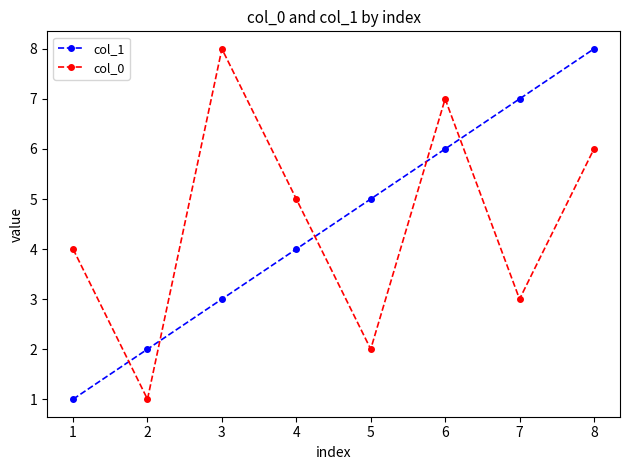

What is the smallest value displayed?

1